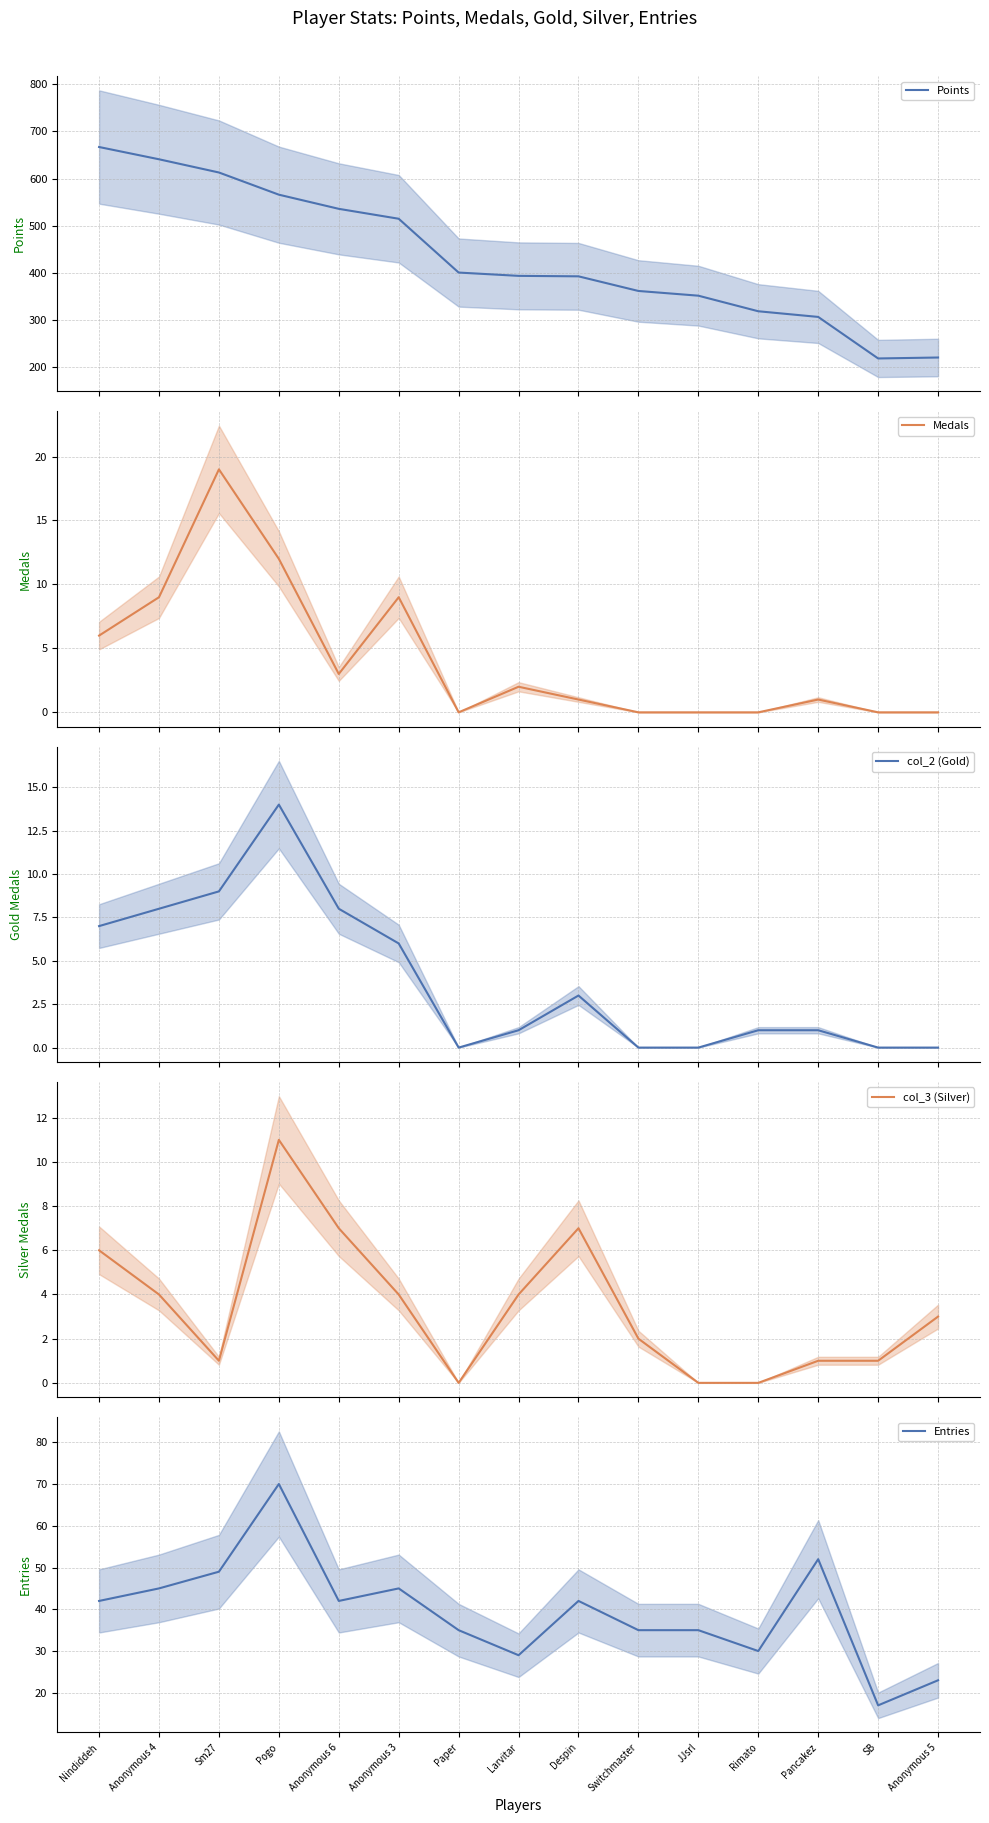

Where does the Medals series first go above 1?

Nindiddeh